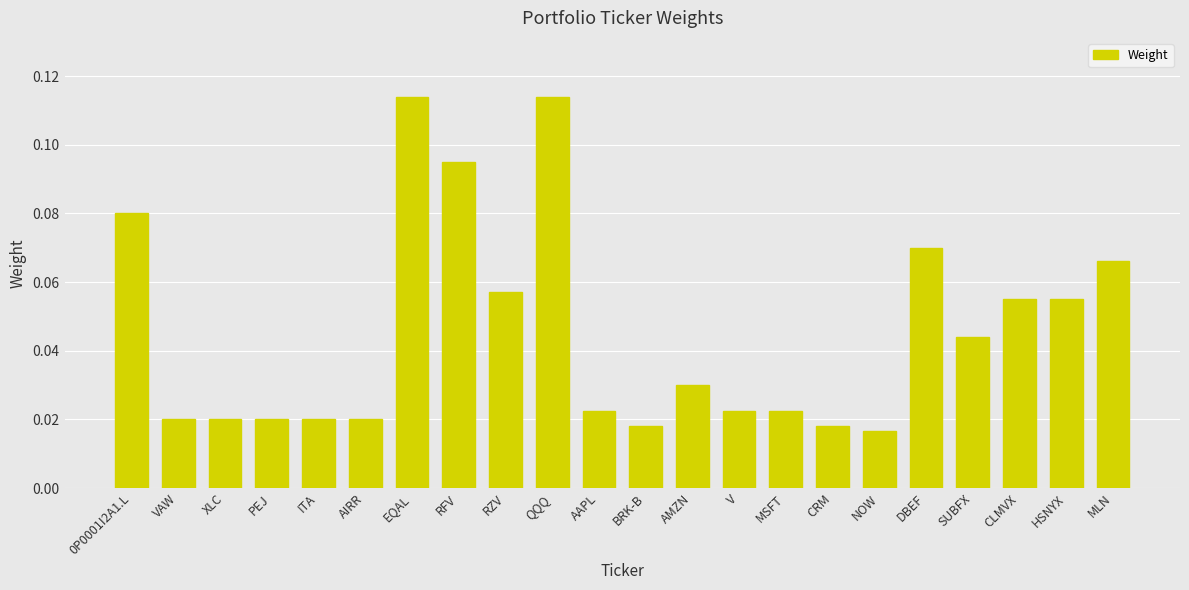

True or false: the data shows 0.0 at RZV.

False